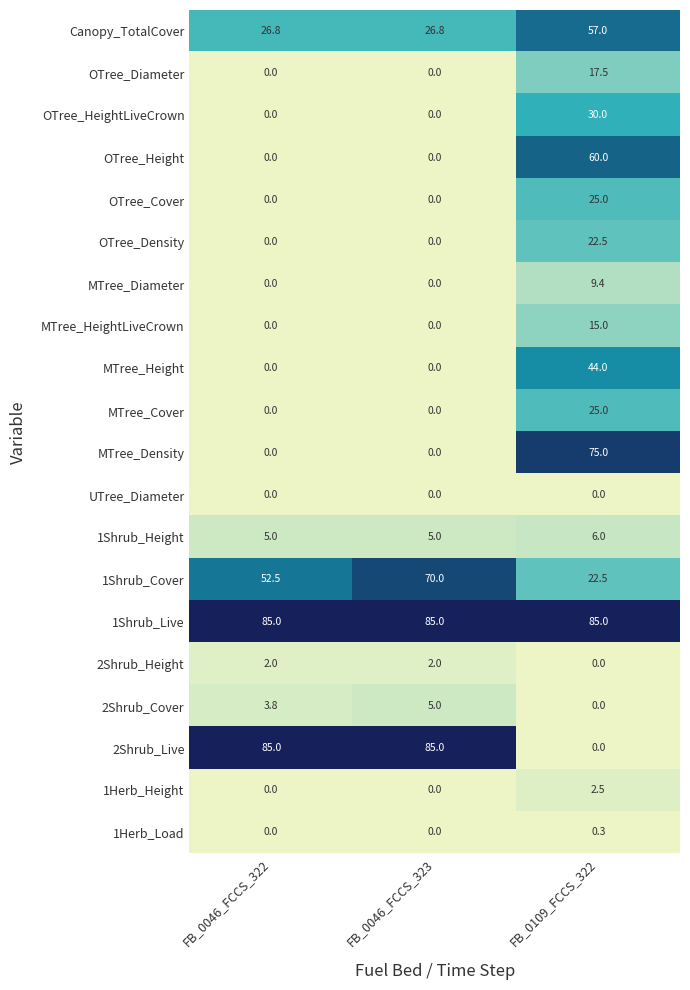

How many 2Shrub_Cover values are between 0 and 5?

3